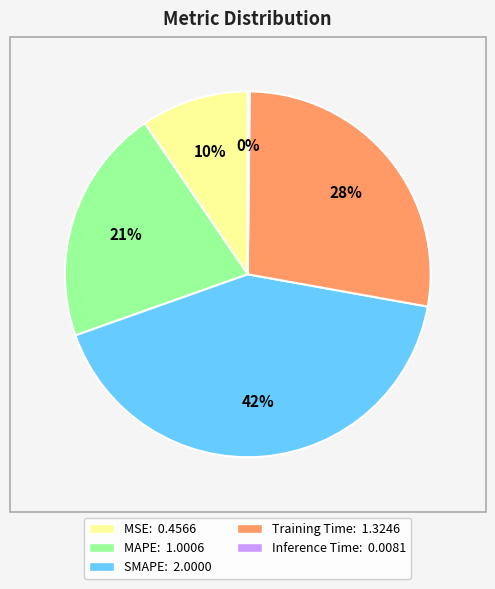

To the nearest percent, what is the difference between the largest and smallest slice percentages?

42%